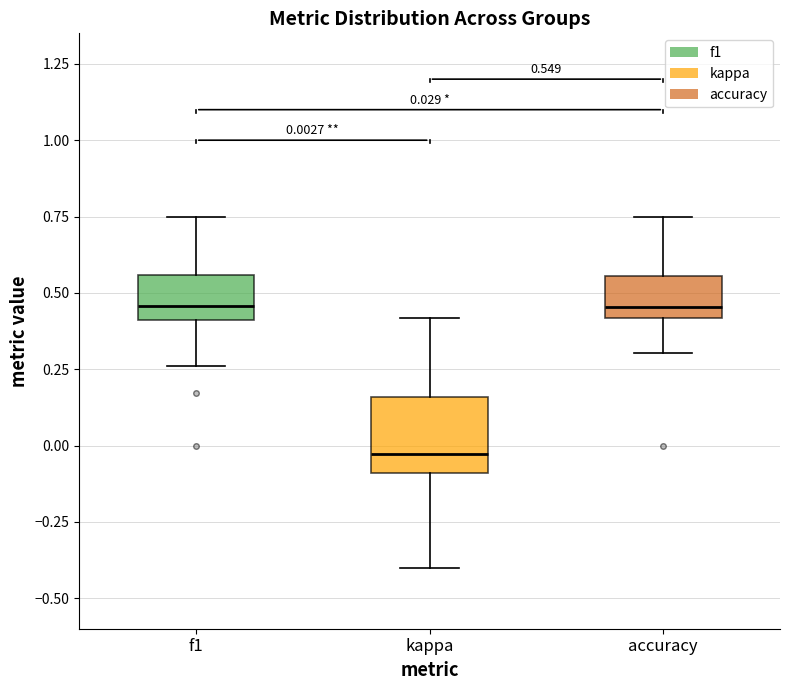

Comparing the boxes themselves (not the whiskers), which one is the tallest?

kappa